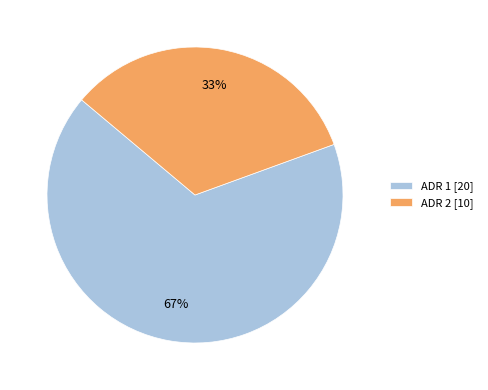

Is the sum of ADR 1 [20] and ADR 2 [10] greater than half?

Yes